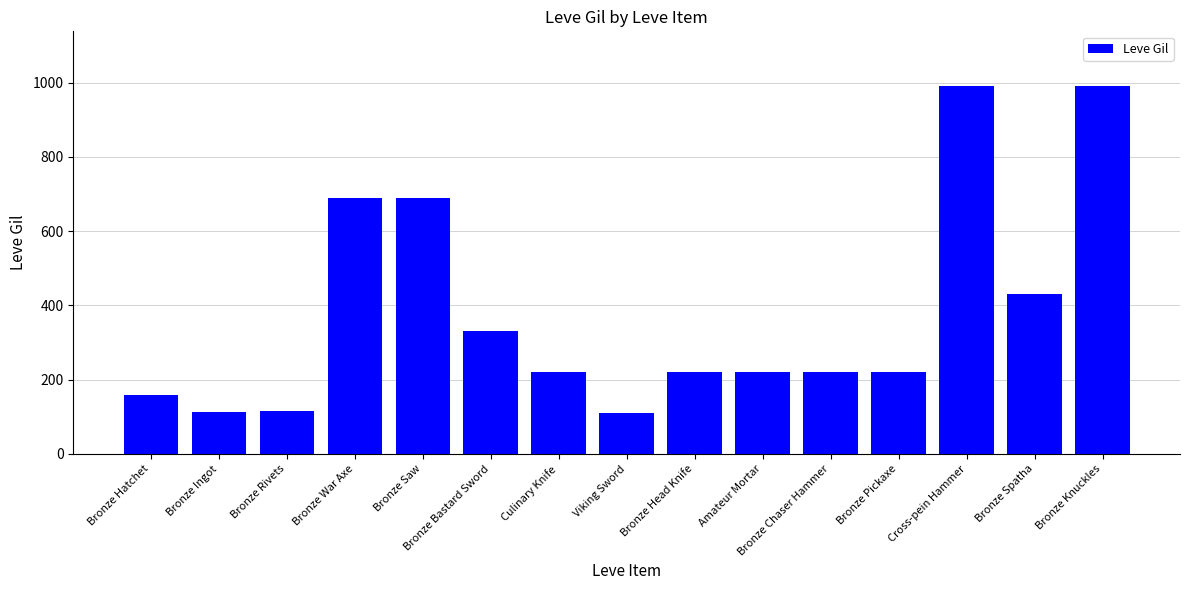

Count the number of categories in the chart.

15